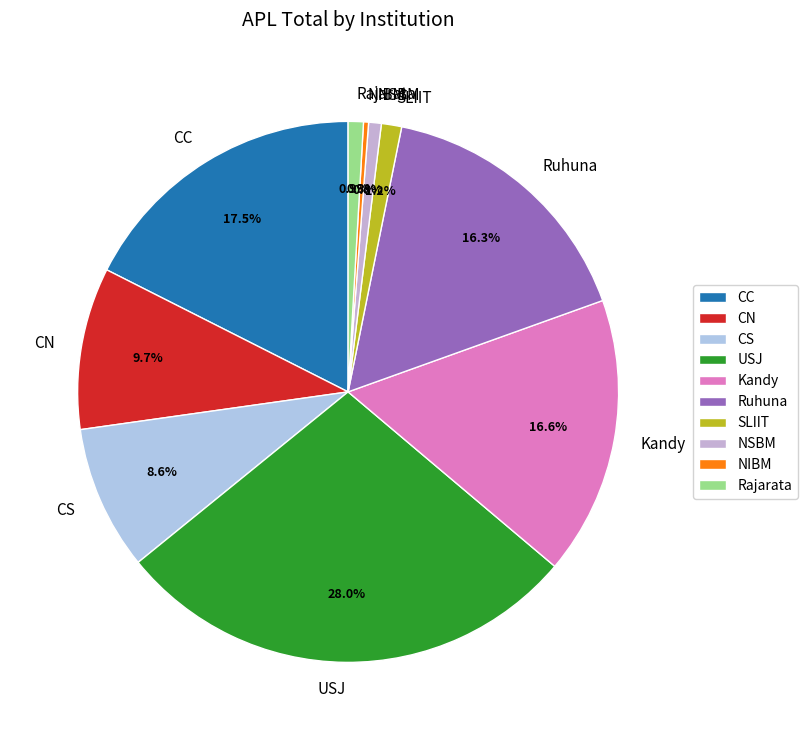

What is the largest slice in the pie chart?

USJ